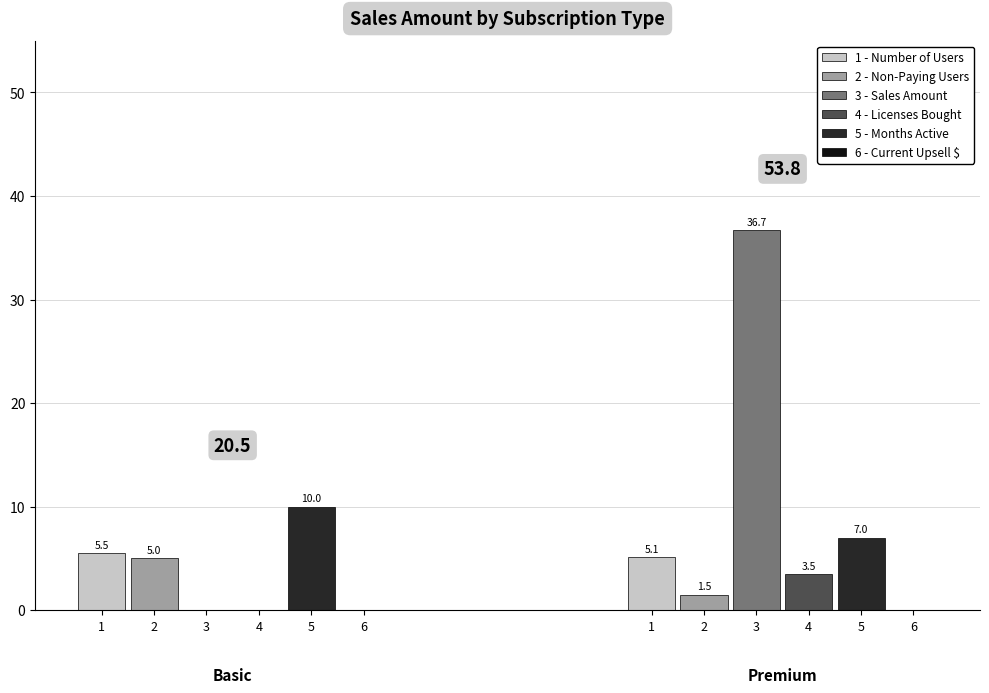

Is the value of Number of Users at 30 greater than the value of Sales Amount at 20?

No